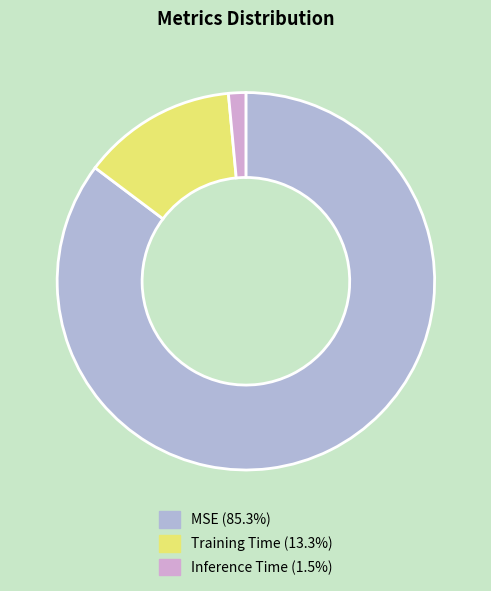

How many slices are in this pie chart?

3